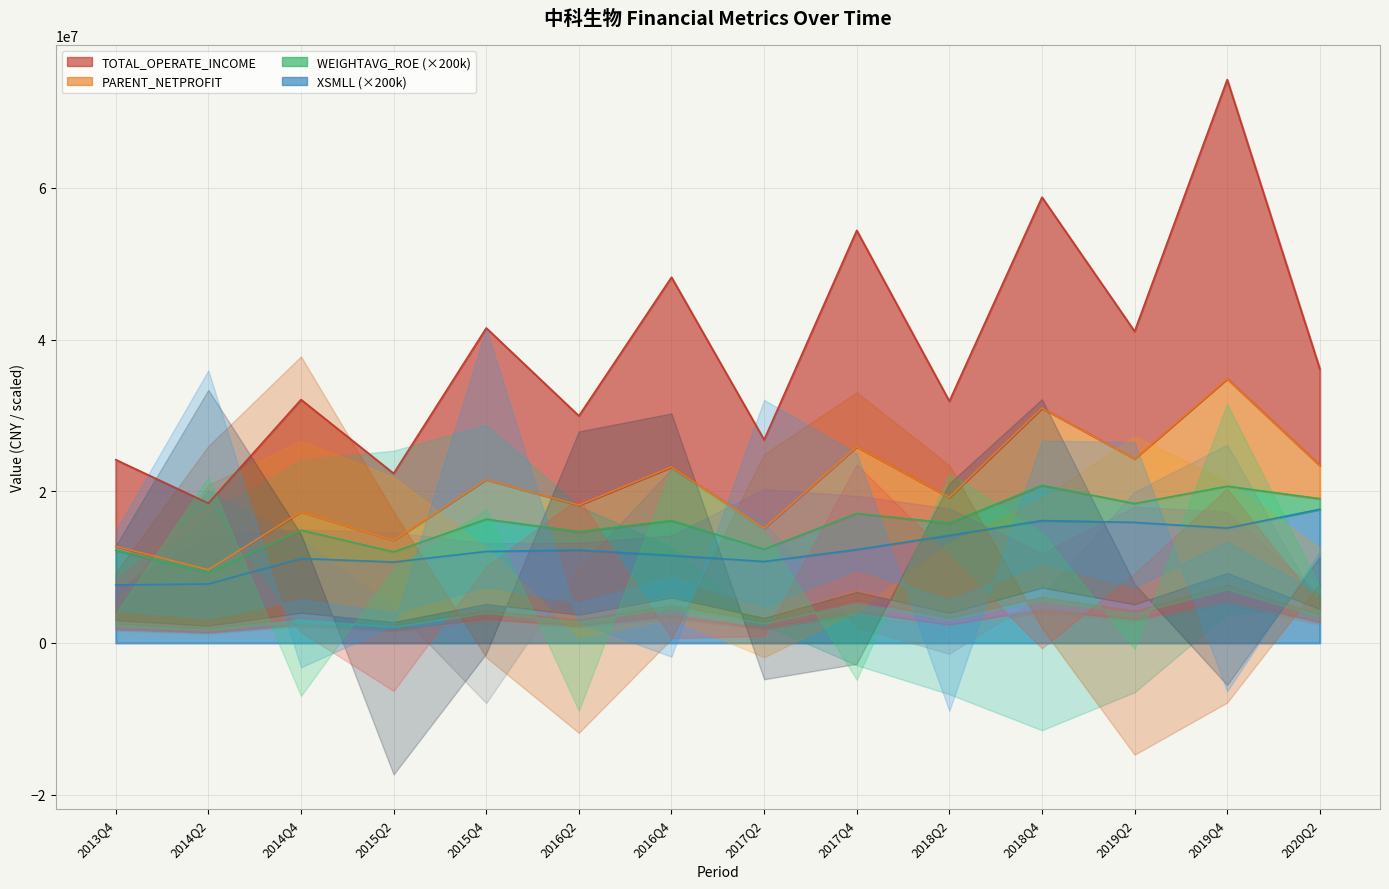

True or false: PARENT_NETPROFIT and XSMLL cross at least once.

False